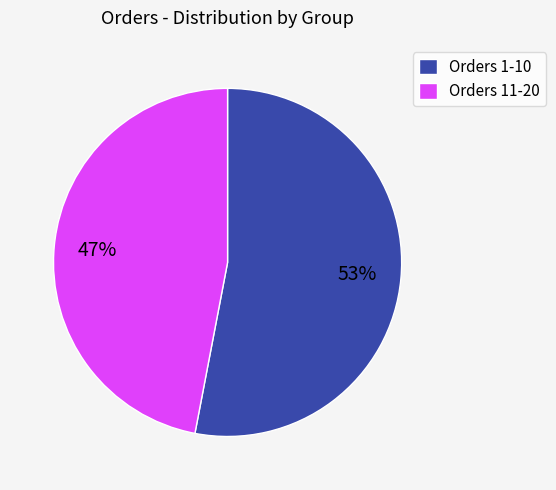

Is there a majority slice in this chart?

Yes